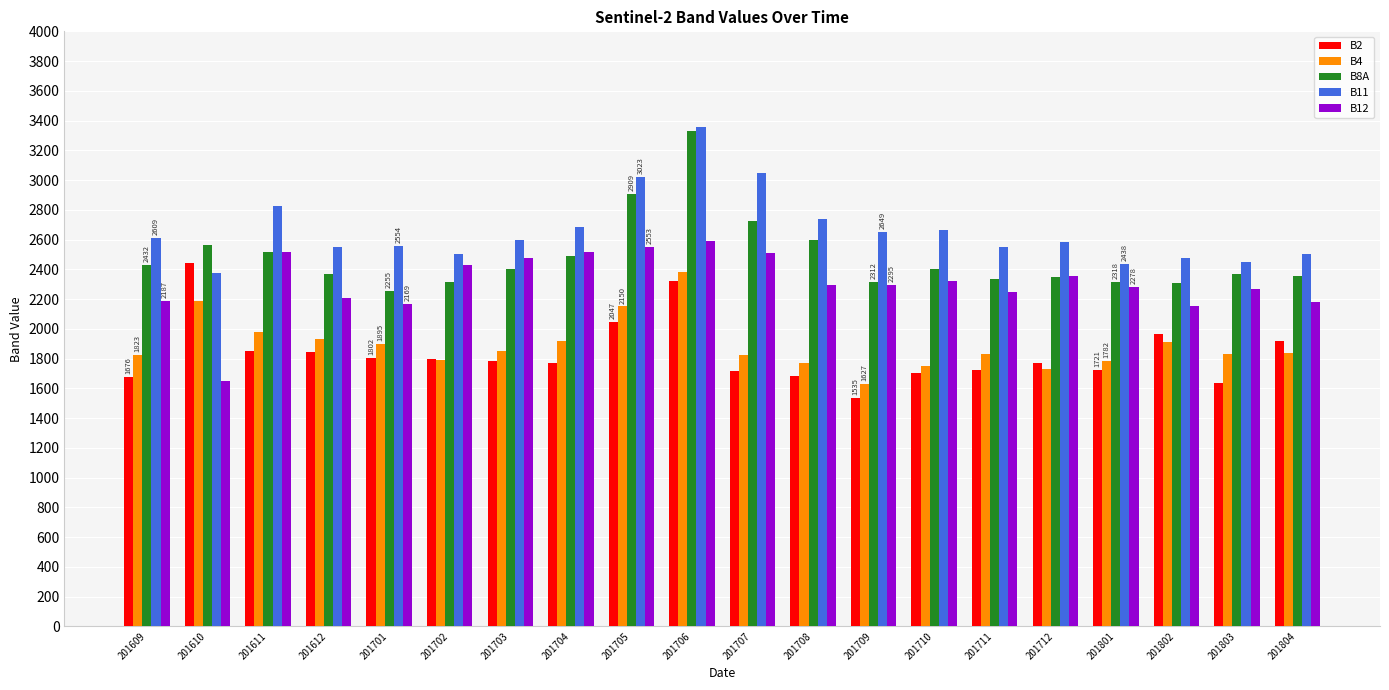

What is the value of the B12 bar at the 12th from the left?

2297